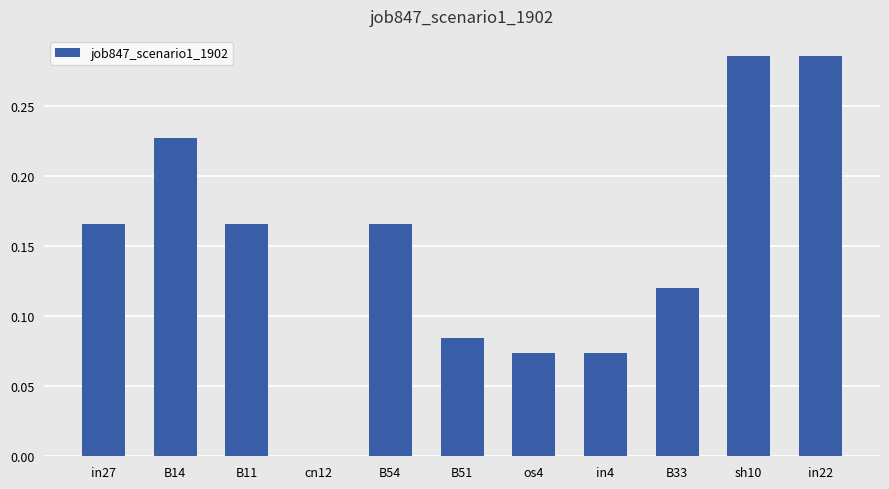

What is the change in value from cn12 to sh10?

+0.3